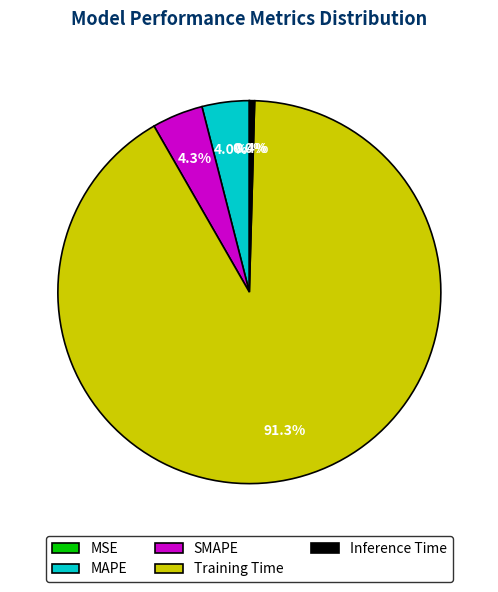

What percentage is the Training Time slice, to the nearest percent?

91%